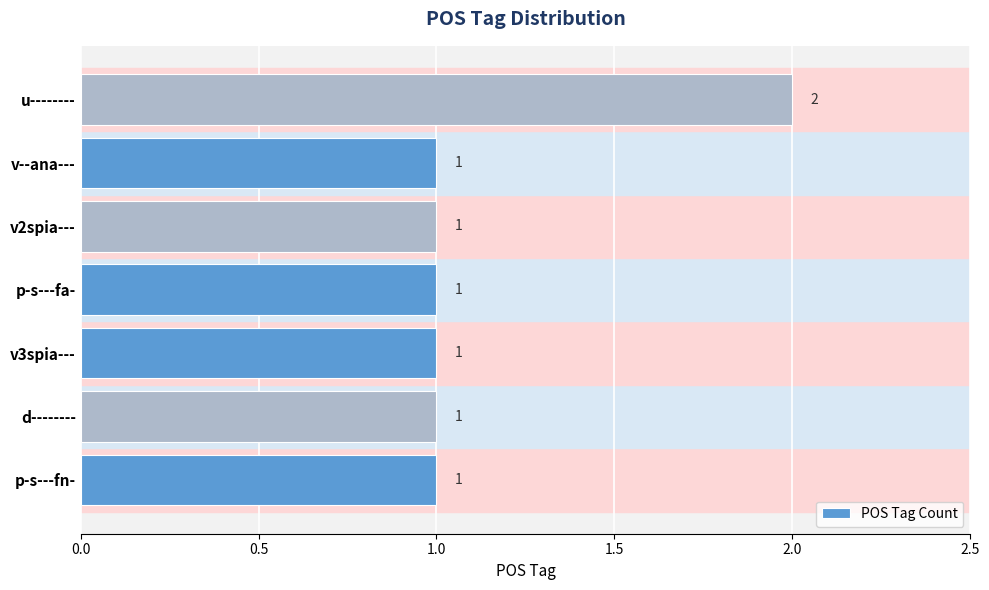

What is the difference between the maximum and second lowest values?

1